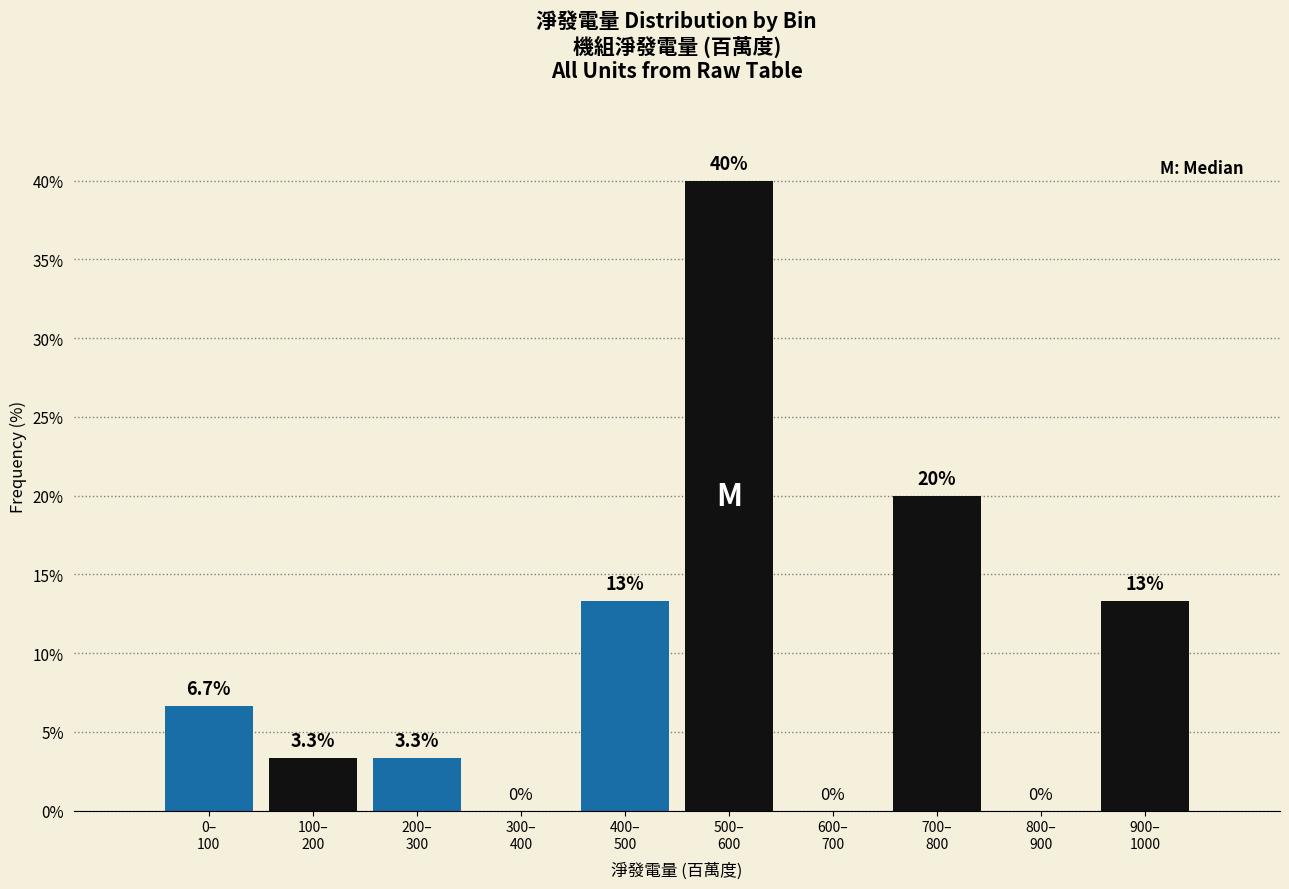

What is the maximum value shown in the chart?

40.0